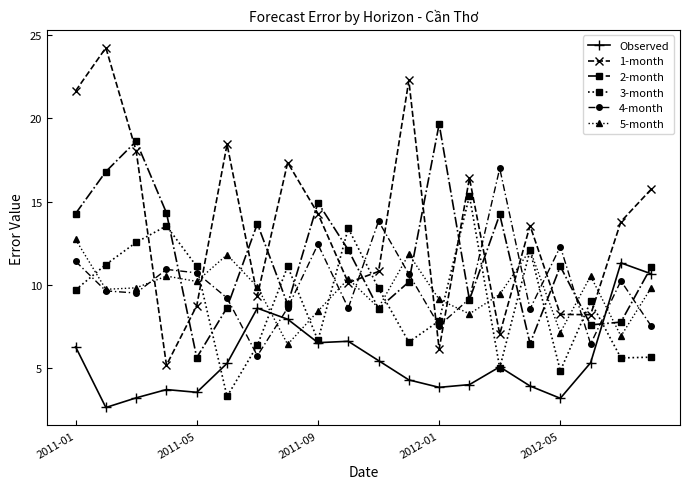

Which series has the largest total across all categories?

1-month